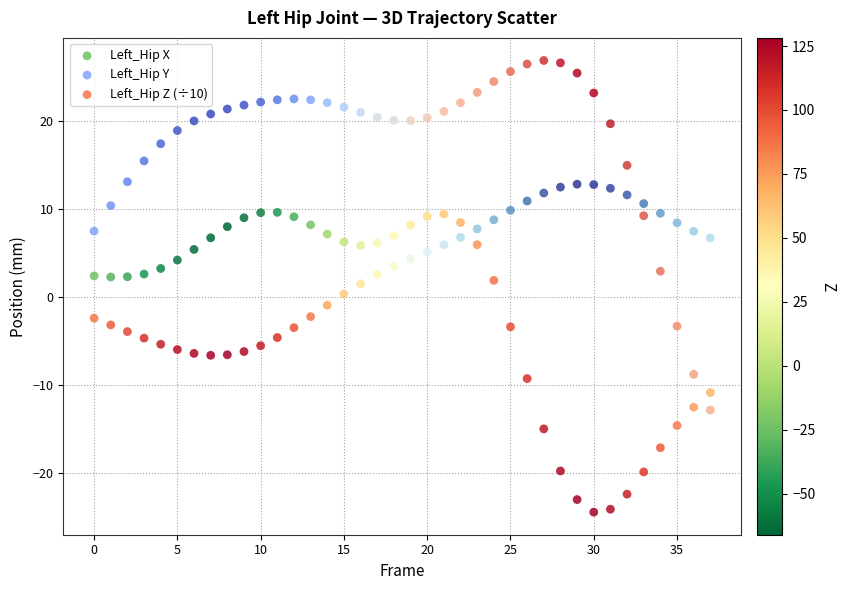

Which series reaches the maximum Y coordinate?

Left_Hip Y